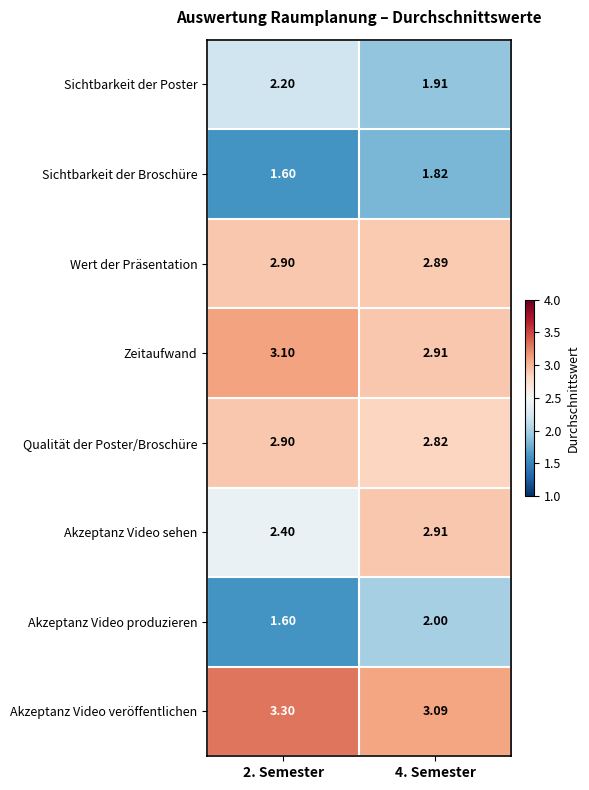

Which series has the widest spread of values?

Akzeptanz Video sehen